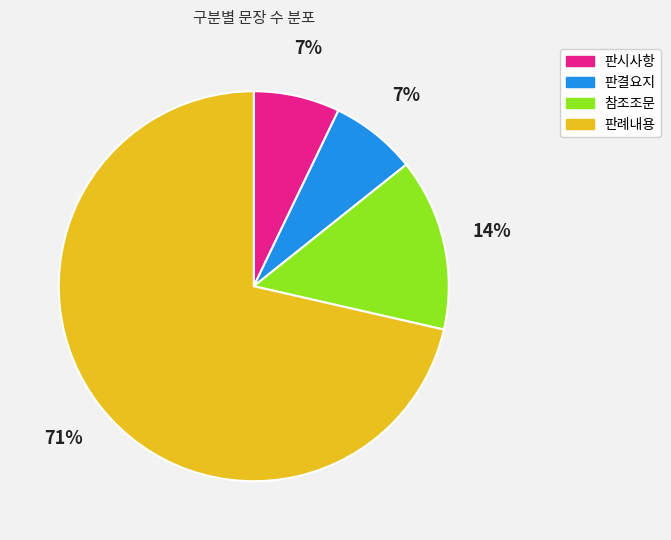

Count the number of slices in the pie.

4